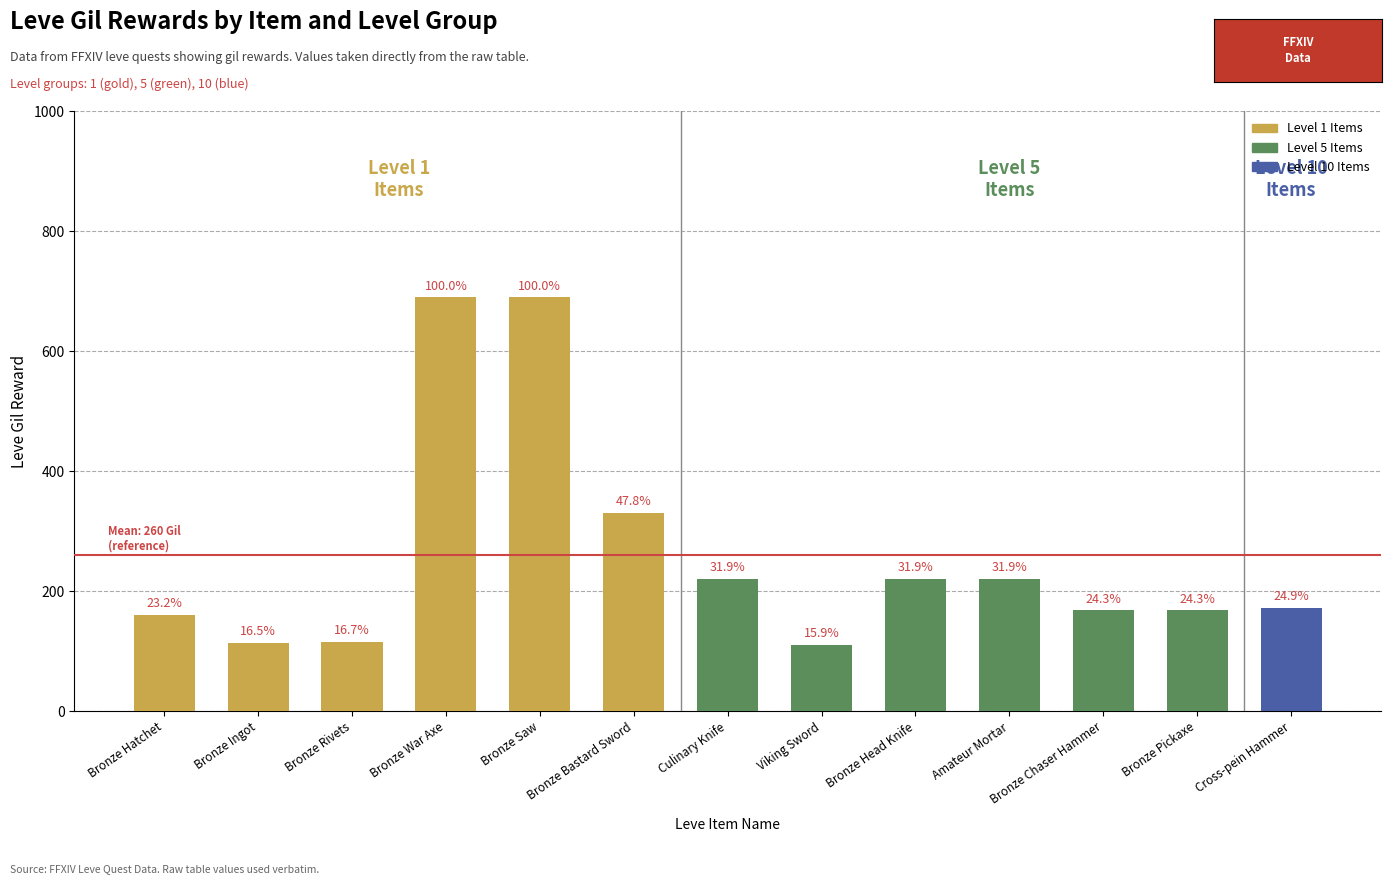

Does the chart contain any negative values?

No